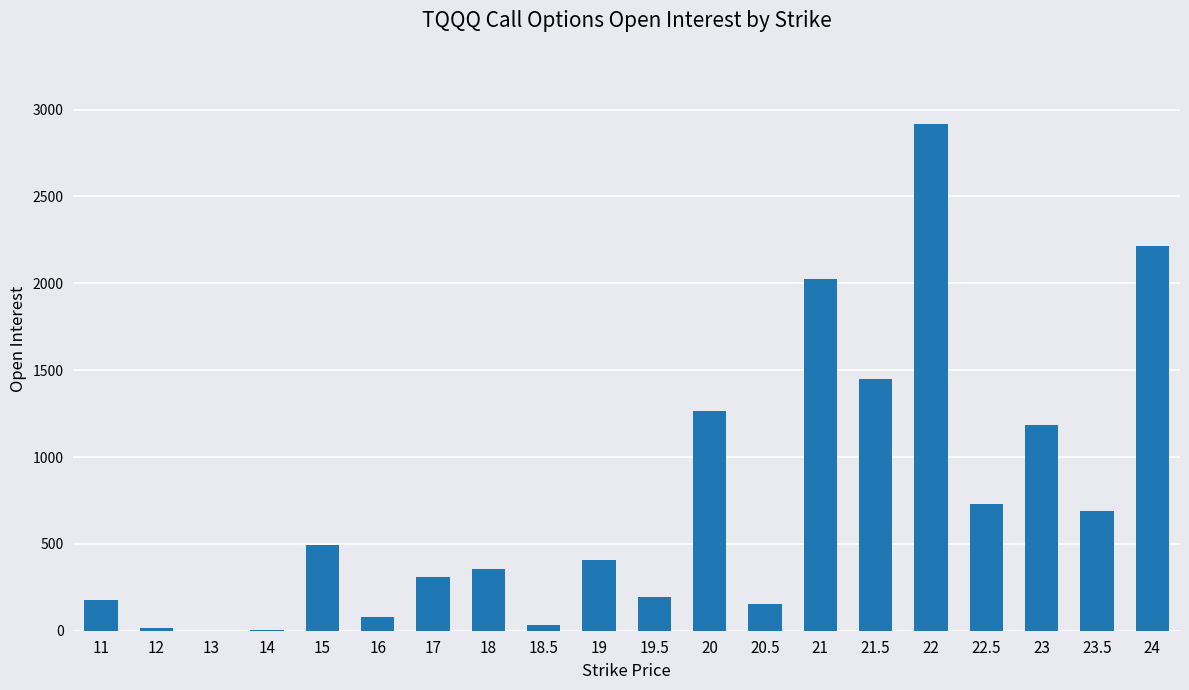

Is it true that the value at 12 is 18?

True